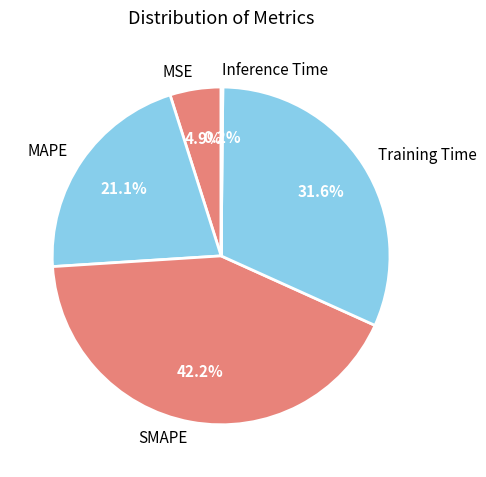

Between Training Time and MSE, which is larger?

Training Time